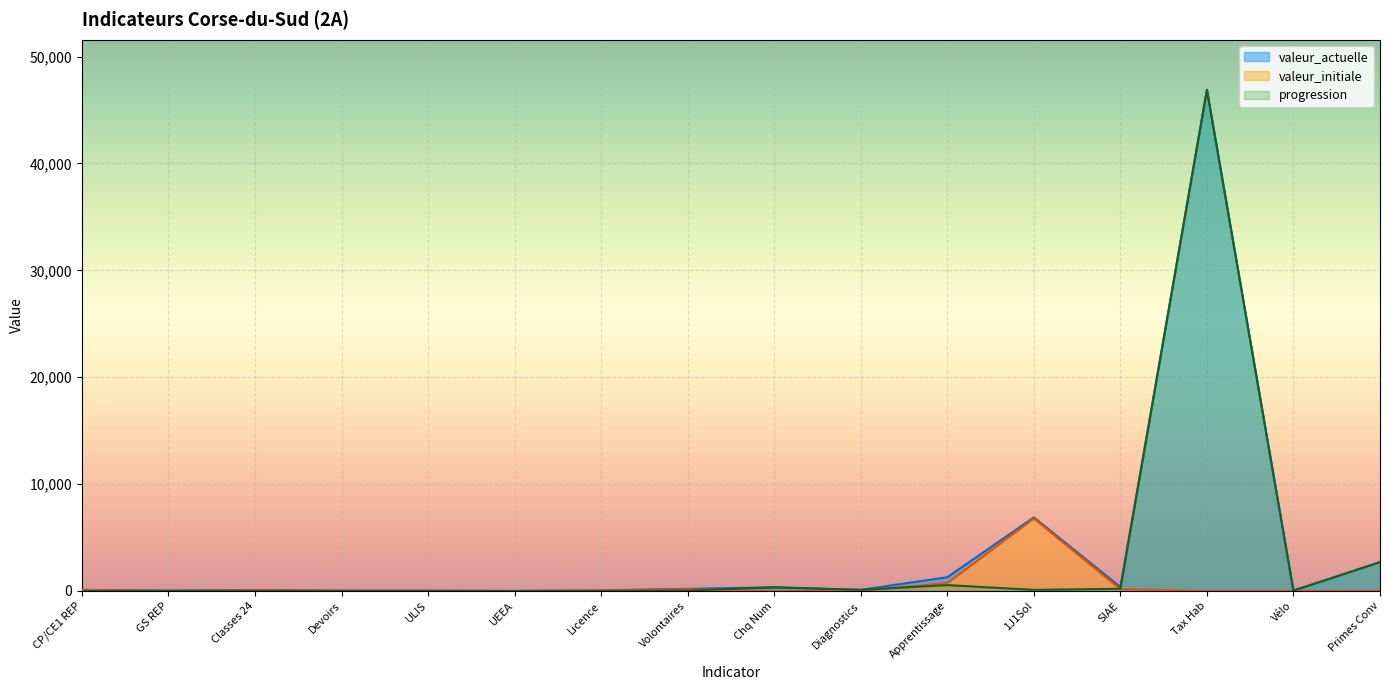

What is the difference between the maximum and minimum values in the valeur_initiale series?

6782.0